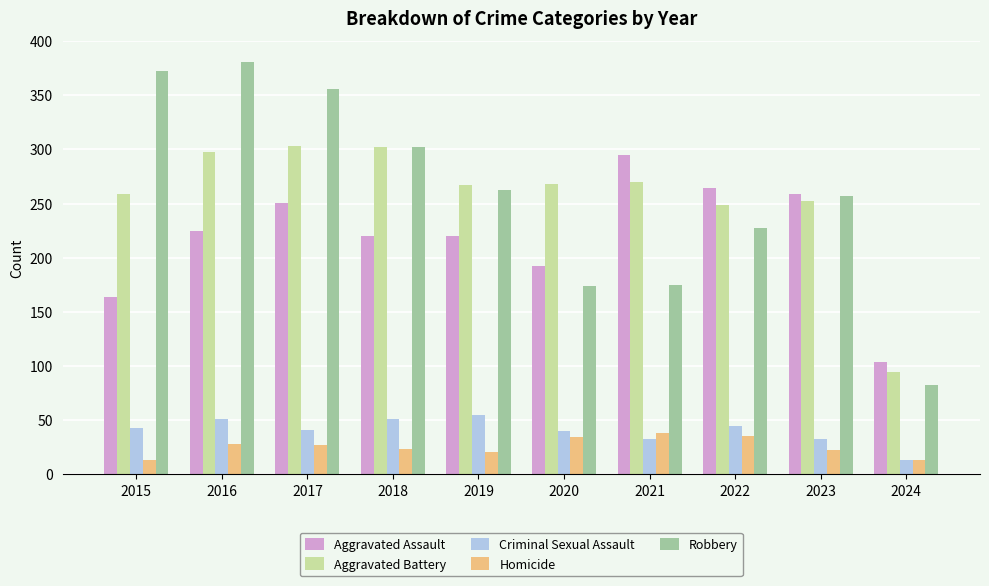

Is the value of Aggravated Battery at 2023 greater than the value of Homicide at 2016?

Yes